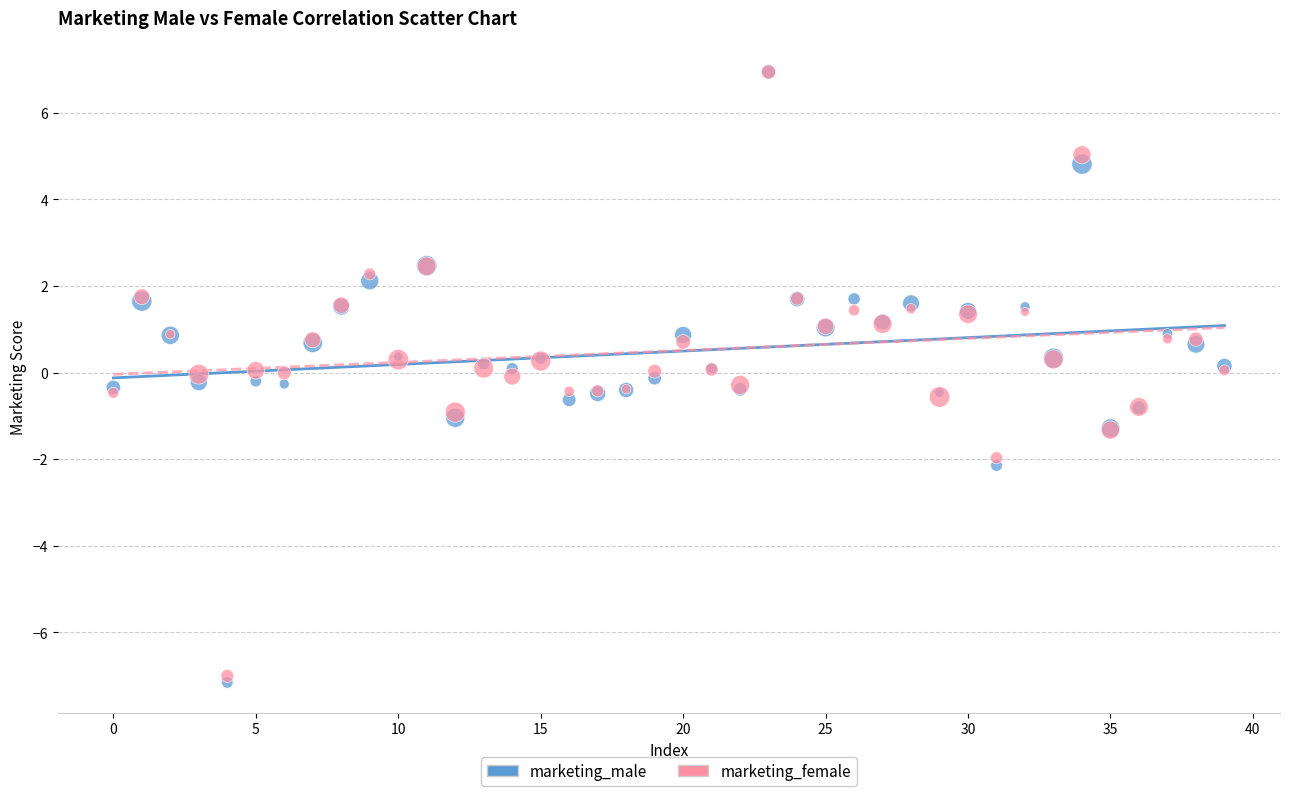

What are all the series names shown in the legend?

marketing_male, marketing_female